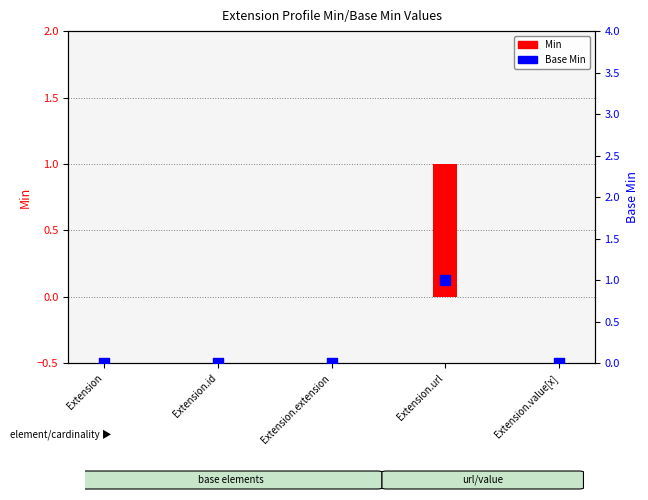

At which category is the sum across all series the highest?

Extension.url